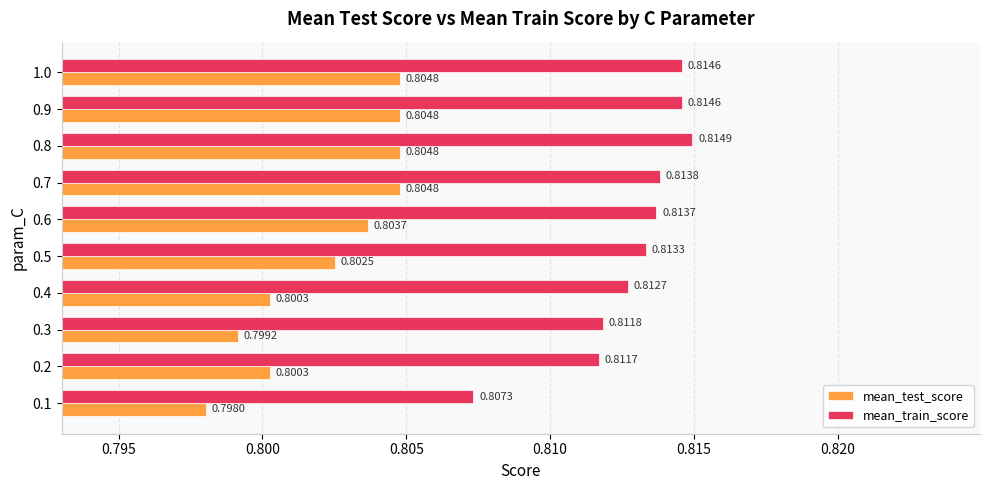

At 0.6, list the series in order from largest to smallest.

mean_train_score, mean_test_score